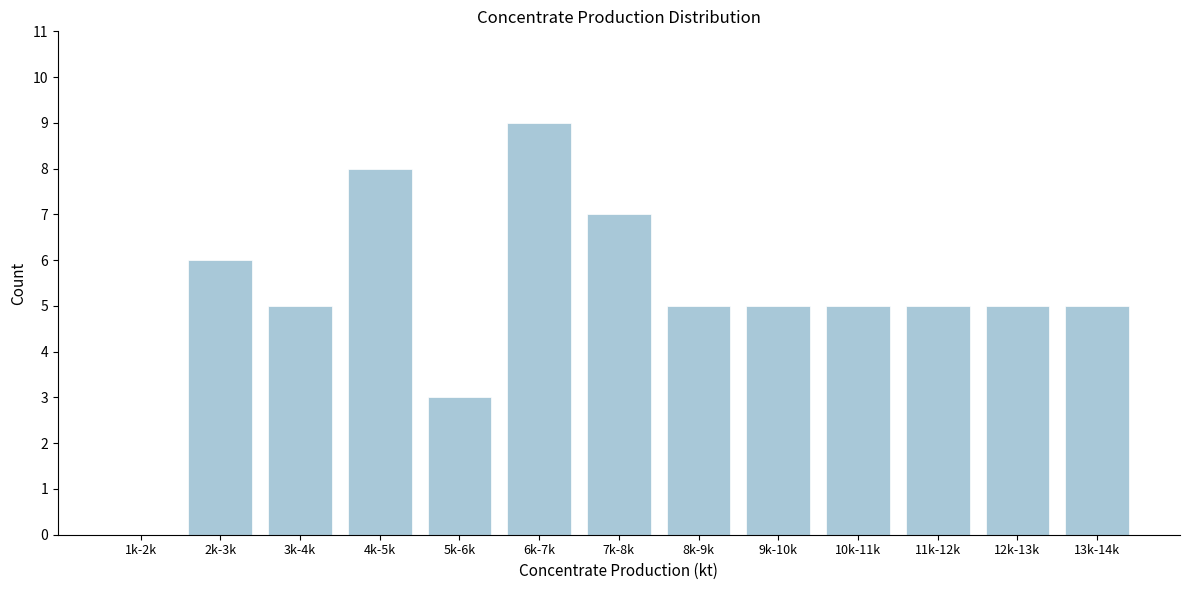

Reading left to right, extract all data points from this chart.

1k-2k=0	2k-3k=6	3k-4k=5	4k-5k=8	5k-6k=3	6k-7k=9	7k-8k=7	8k-9k=5	9k-10k=5	10k-11k=5	11k-12k=5	12k-13k=5	13k-14k=5